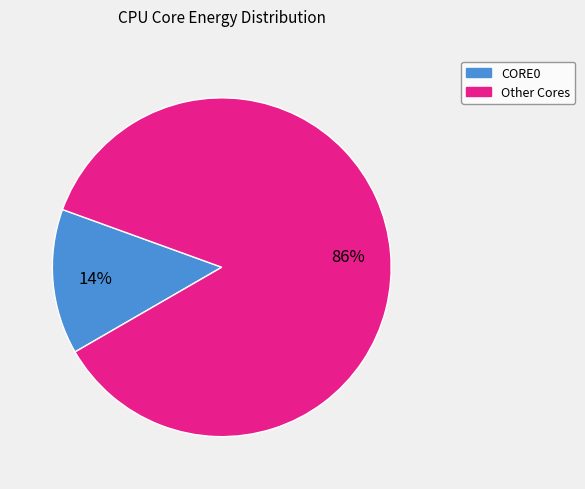

How many segments does this pie chart have?

2